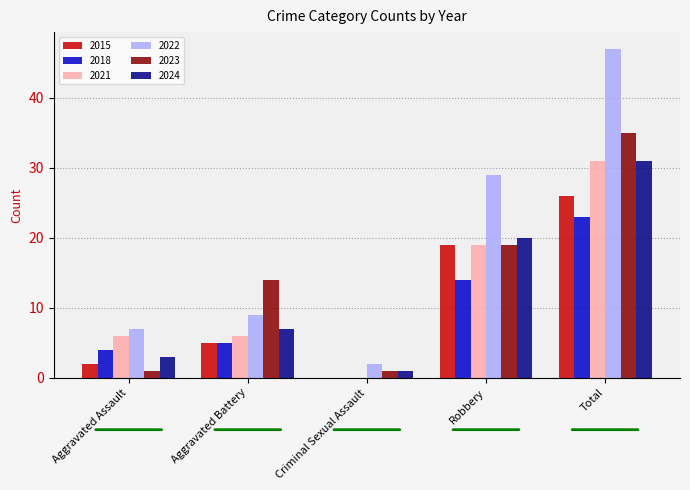

Which category has the highest value in the 2021 series?

Total